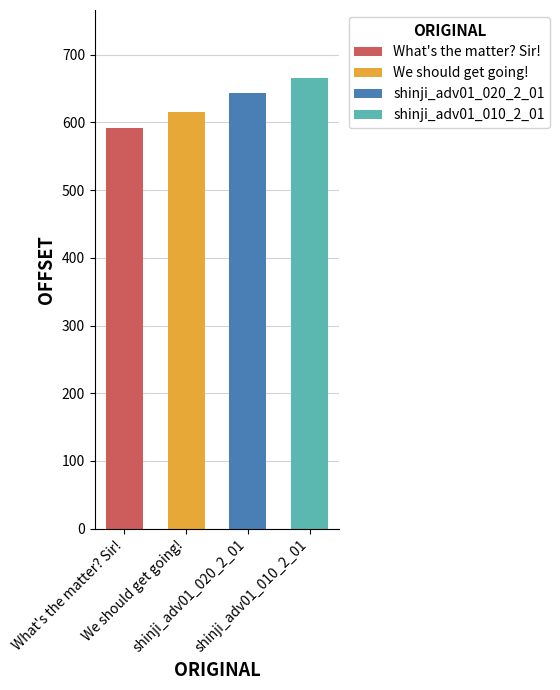

Which has a higher value, We should get going! or shinji_adv01_020_2_01?

shinji_adv01_020_2_01